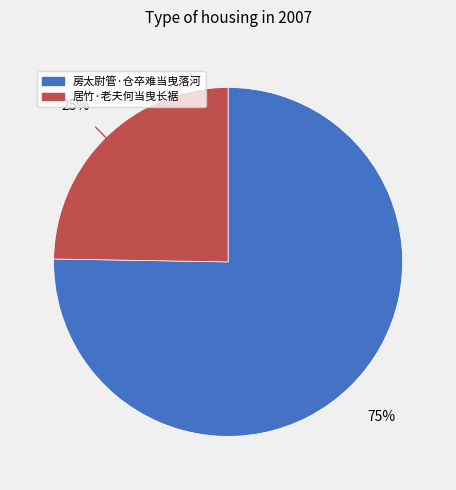

To the nearest percent, what portion does 居竹·老夫何当曳长裾 represent?

25%